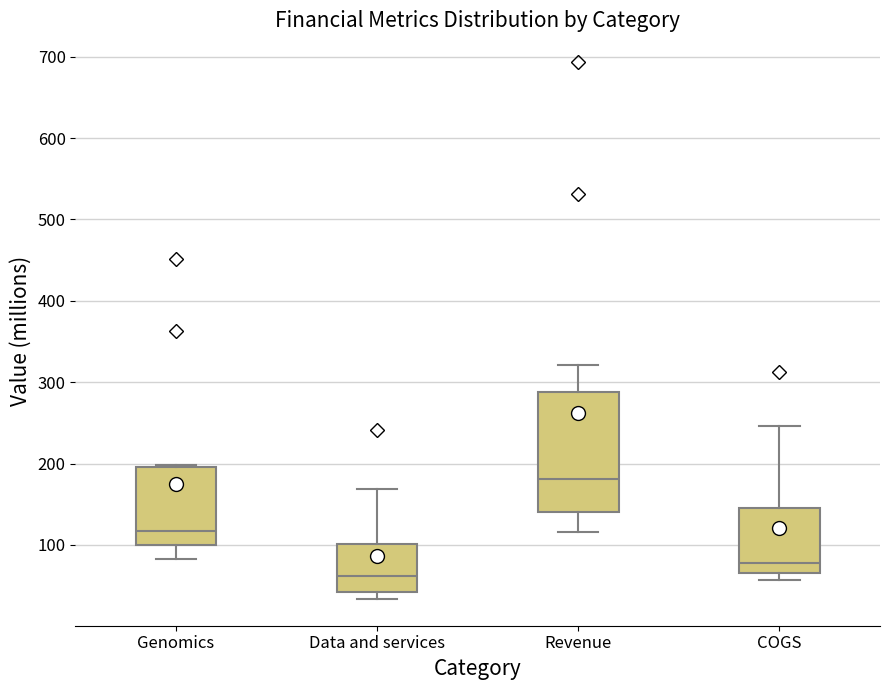

Where does the upper whisker of the box for Revenue end on the y-axis? The values are not printed on the chart, so give them approximately, as read against the axis.

320